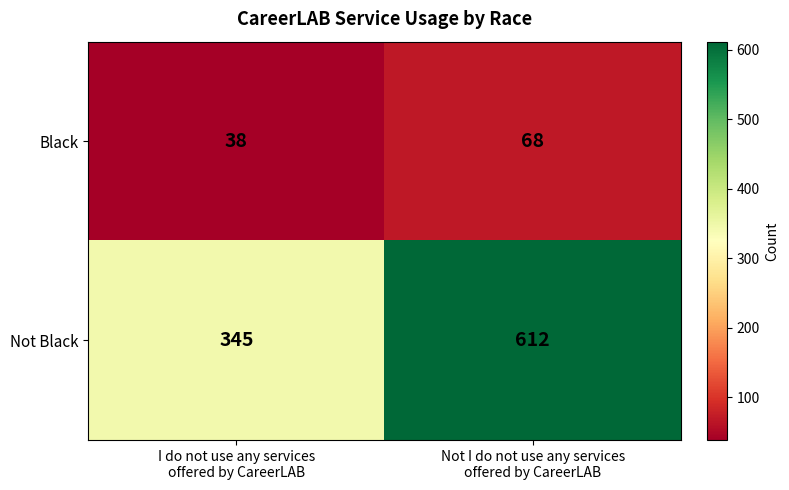

What is the greatest value displayed?

612